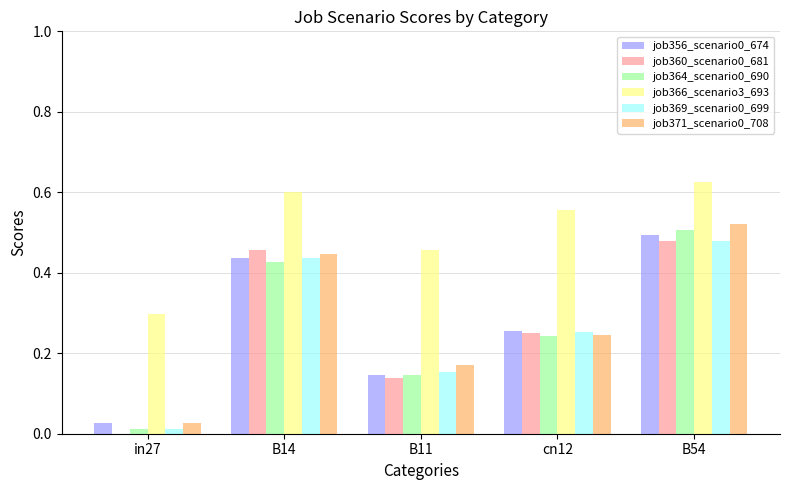

What is the sum of the job369_scenario0_699 values at B14 and B54?

0.9